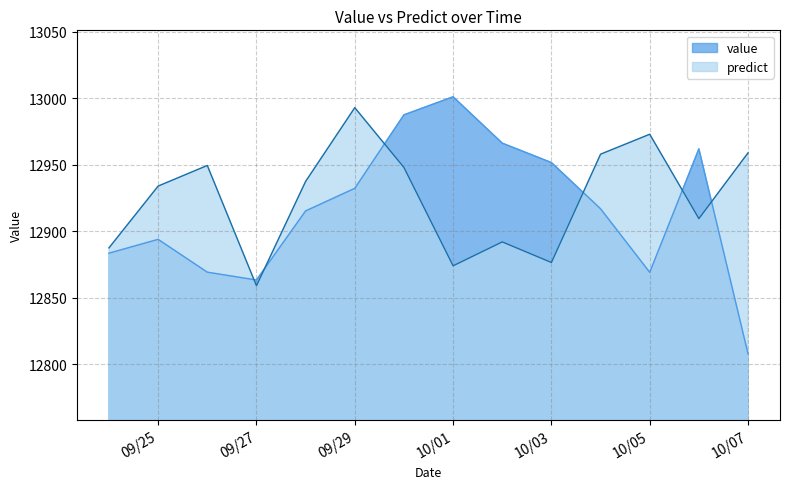

The value of predict at 2012-09-26 is 23197.5. True or false?

False